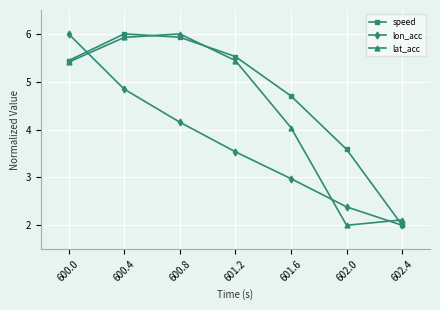

Where is the first local maximum for speed?

600.4